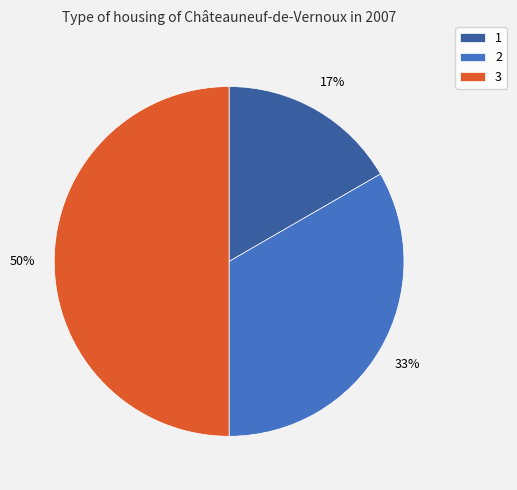

To the nearest percent, what percentage of the pie is 2?

33%